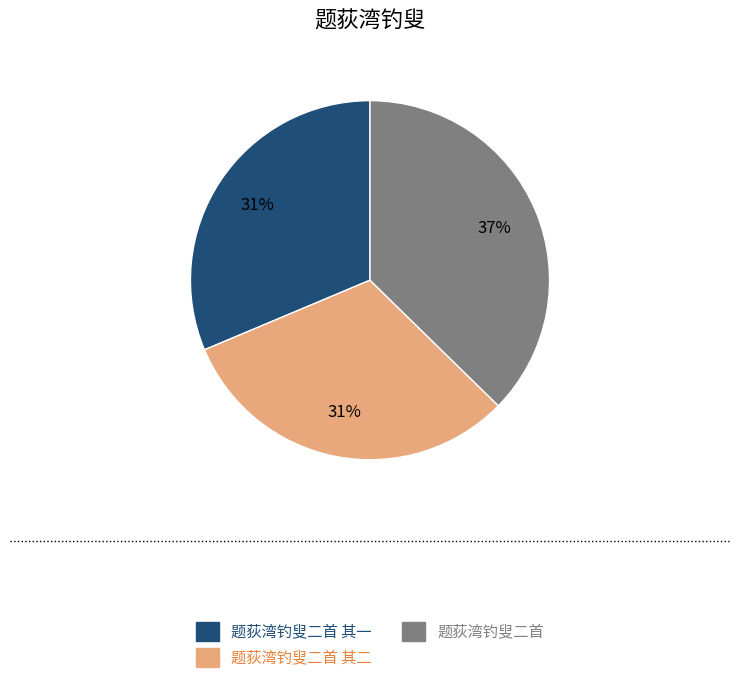

The 题荻湾钓叟二首 slice represents 37% of the pie. True or false?

True